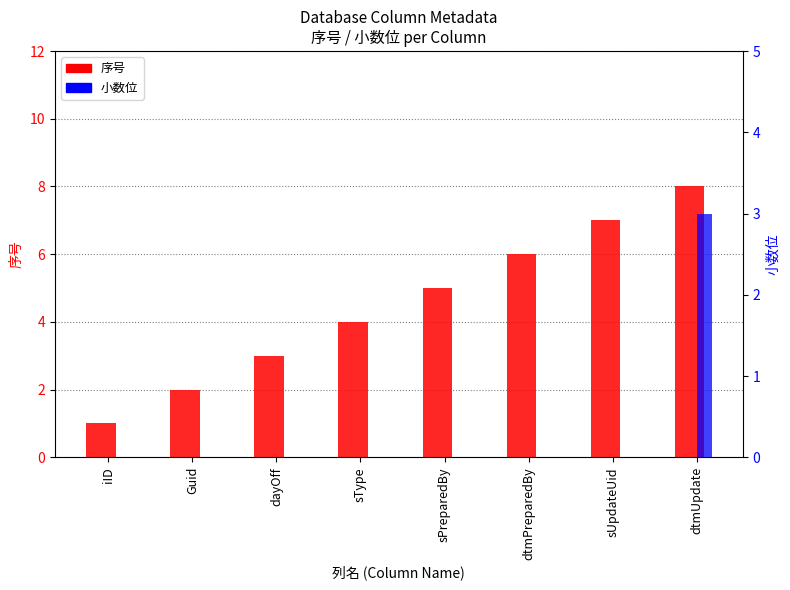

How many bars are there in total?

16